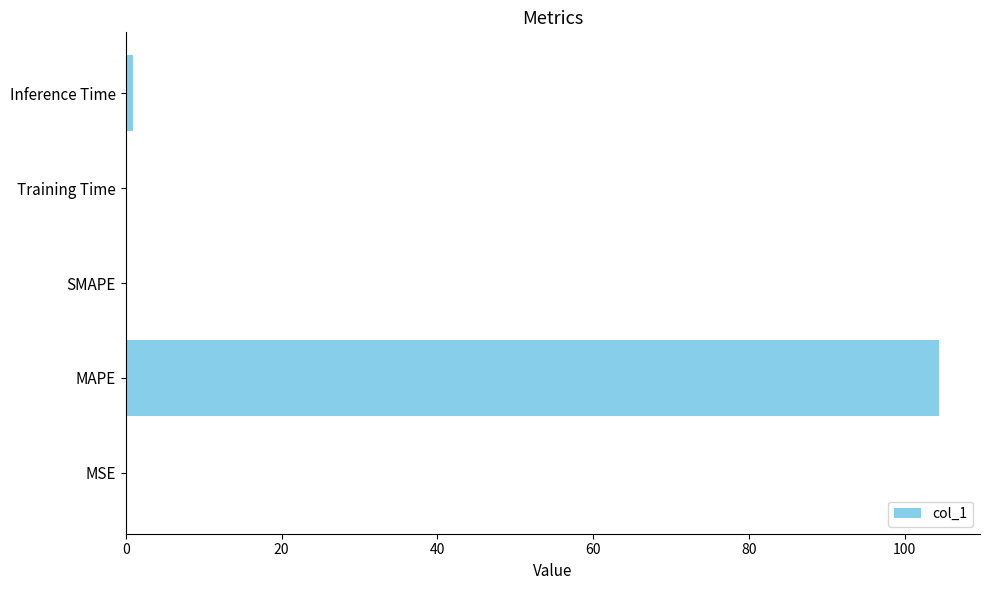

What is the average value?

21.1